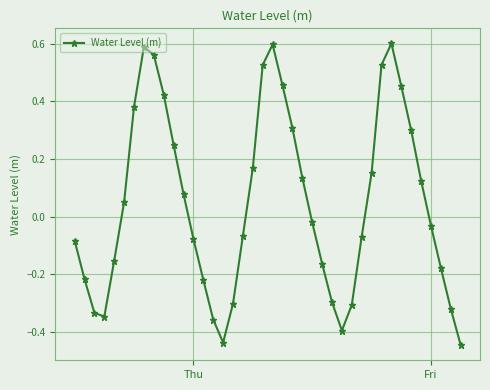

What is the difference between the second highest and second lowest values?

1.0